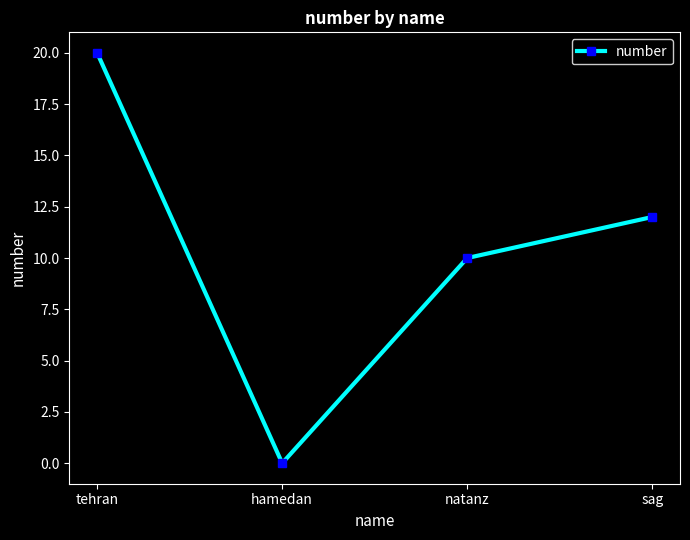

Reading left to right, what are all the values shown in this chart?

tehran=20	hamedan=0	natanz=10	sag=12